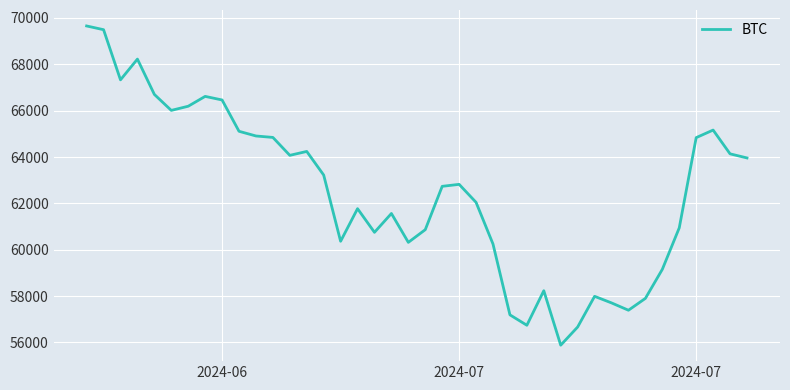

Does the chart have visible grid lines?

Yes